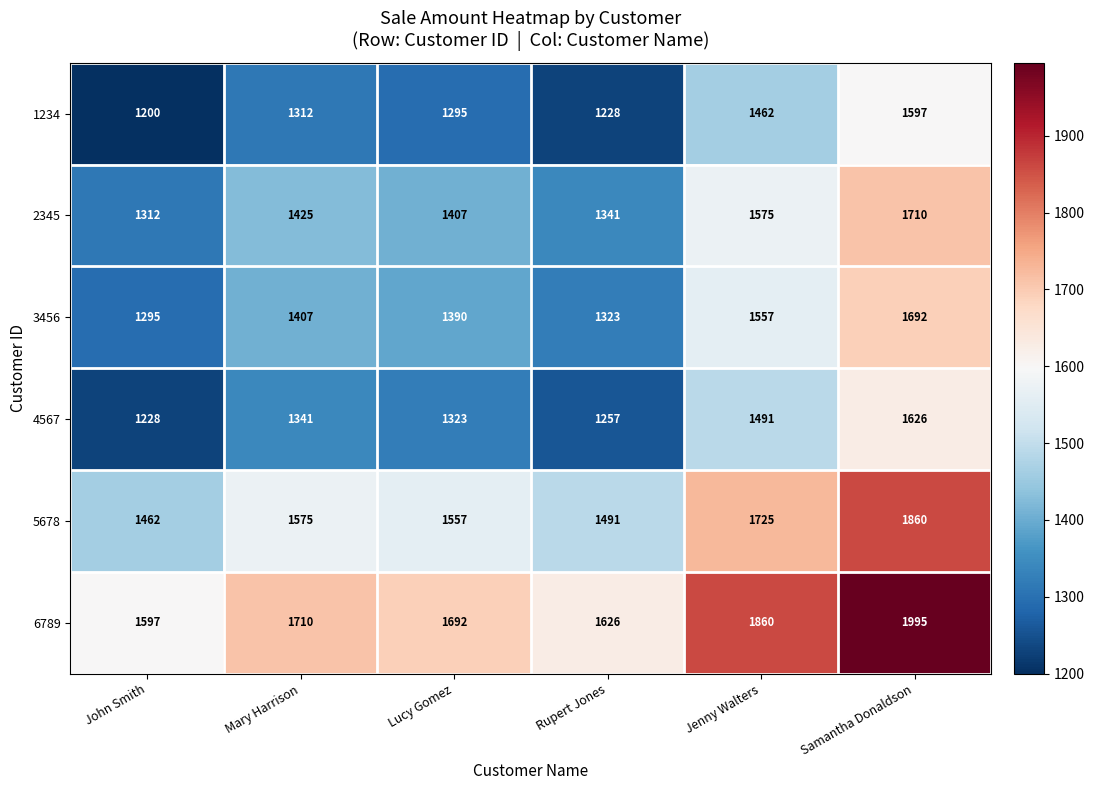

What is the difference between the 2345 values at John Smith and Mary Harrison?

113